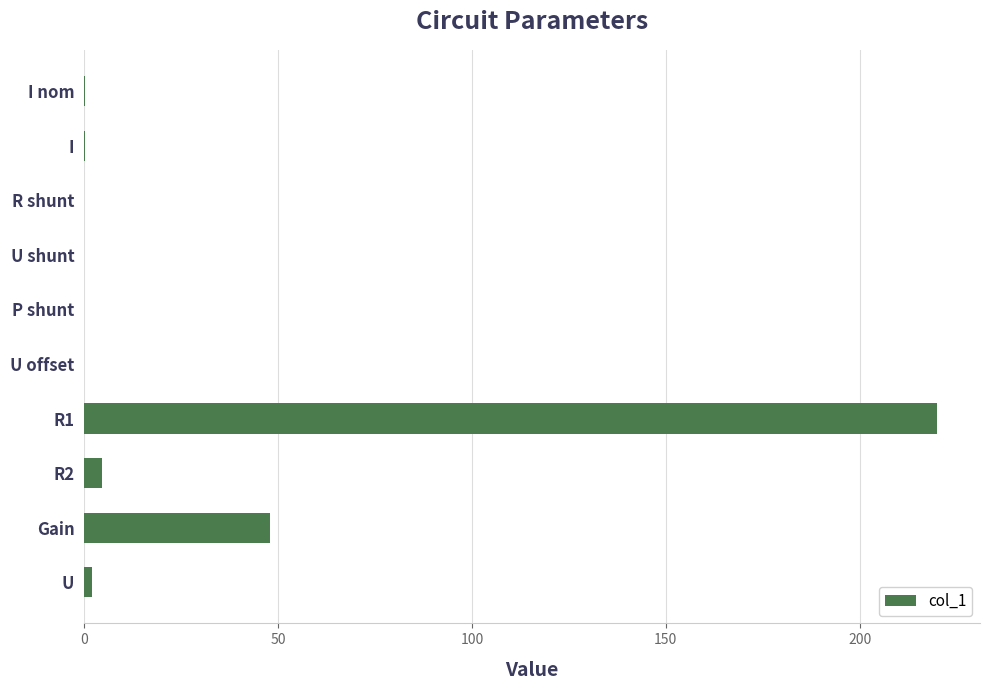

The chart shows a value of 0.0 at P shunt. True or false?

True